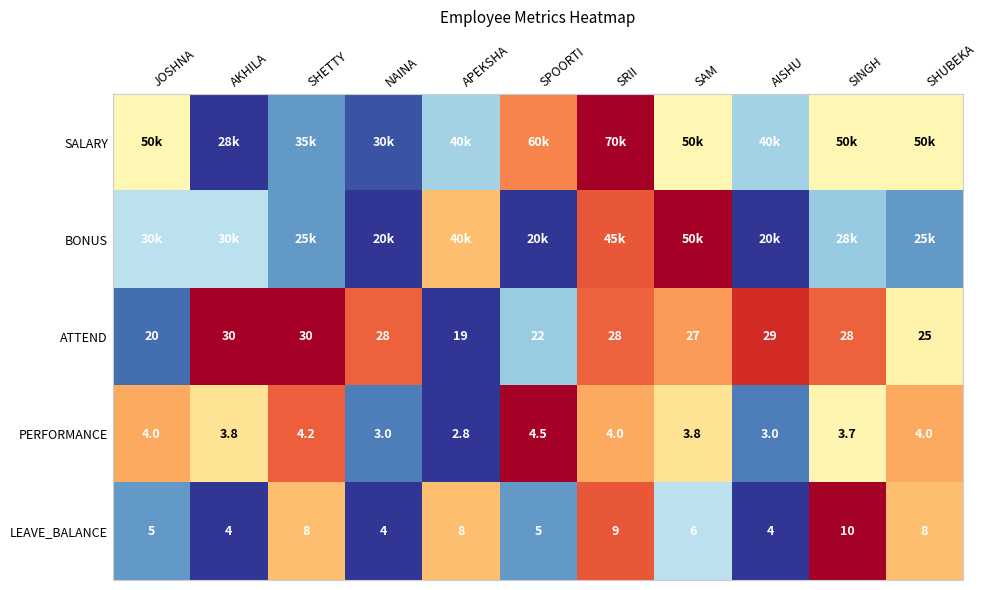

Is the value of PERFORMANCE at SPOORTI greater than the value of ATTEND at APEKSHA?

No